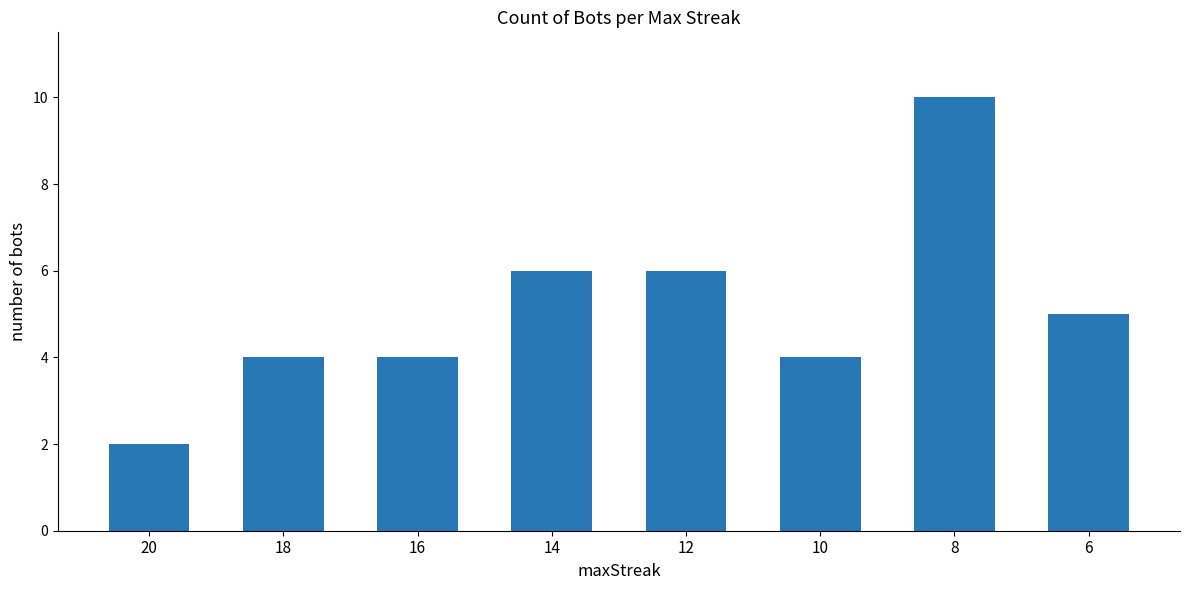

Which label corresponds to the largest value in the chart?

8